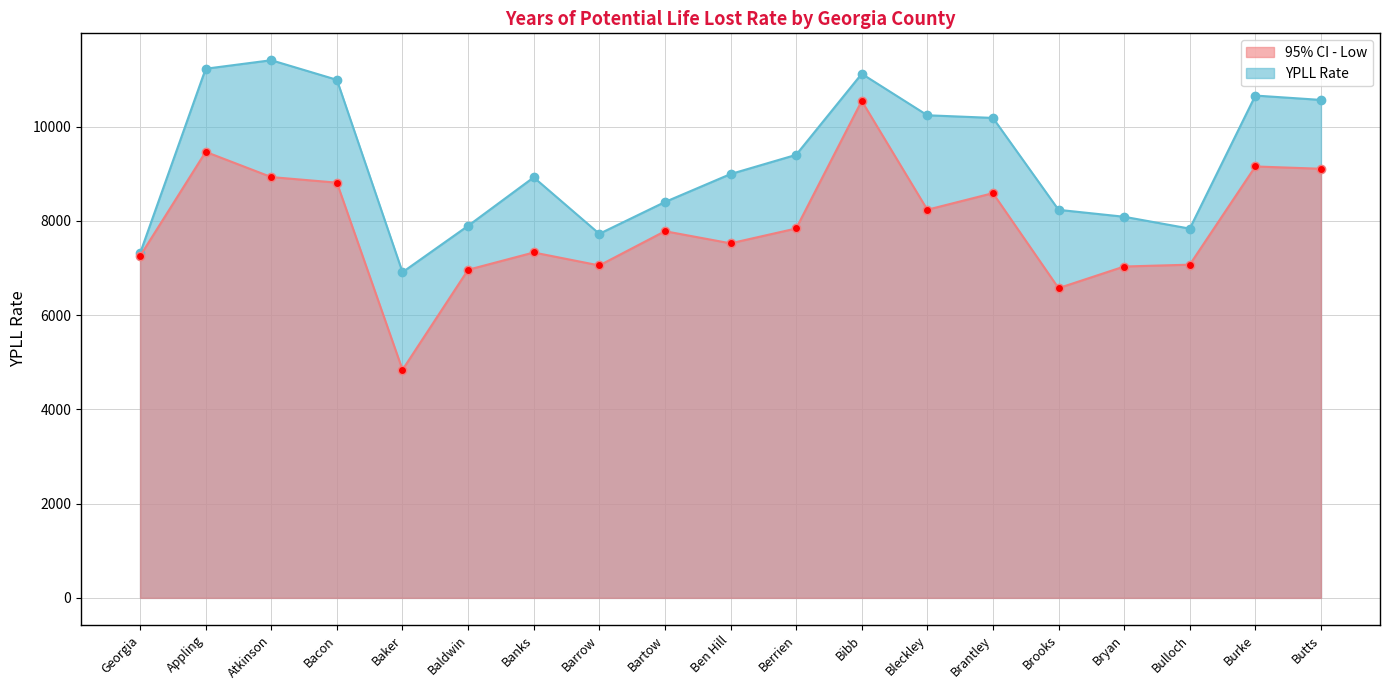

Reading left to right, extract all data points from this chart.

Years of Potential Life Lost Rate: Georgia=7314.2	Appling=11231.9	Atkinson=11412.7	Bacon=10996.6	Baker=6913.0	Baldwin=7898.1	Banks=8926.6	Barrow=7728.1	Bartow=8402.7	Ben Hill=8996.3	Berrien=9404.2	Bibb=11124.7	Bleckley=10244.2	Brantley=10188.0	Brooks=8237.0	Bryan=8090.0	Bulloch=7838.1	Burke=10662.7	Butts=10570.0
95% CI - Low: Georgia=7256.1	Appling=9467.8	Atkinson=8932.3	Bacon=8813.8	Baker=4841.8	Baldwin=6964.6	Banks=7331.6	Barrow=7056.4	Bartow=7783.3	Ben Hill=7526.1	Berrien=7840.9	Bibb=10548.5	Bleckley=8239.1	Brantley=8591.0	Brooks=6574.5	Bryan=7033.8	Bulloch=7073.0	Burke=9157.3	Butts=9108.9